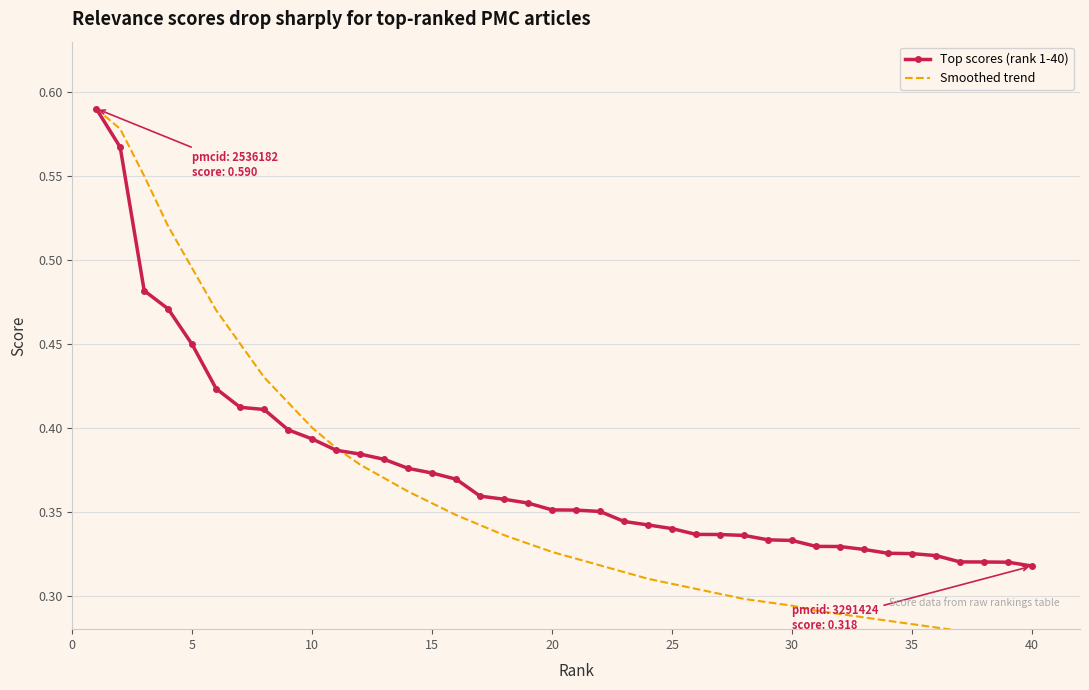

The value of Top scores (rank 1-40) at 20 is 0.5. True or false?

False